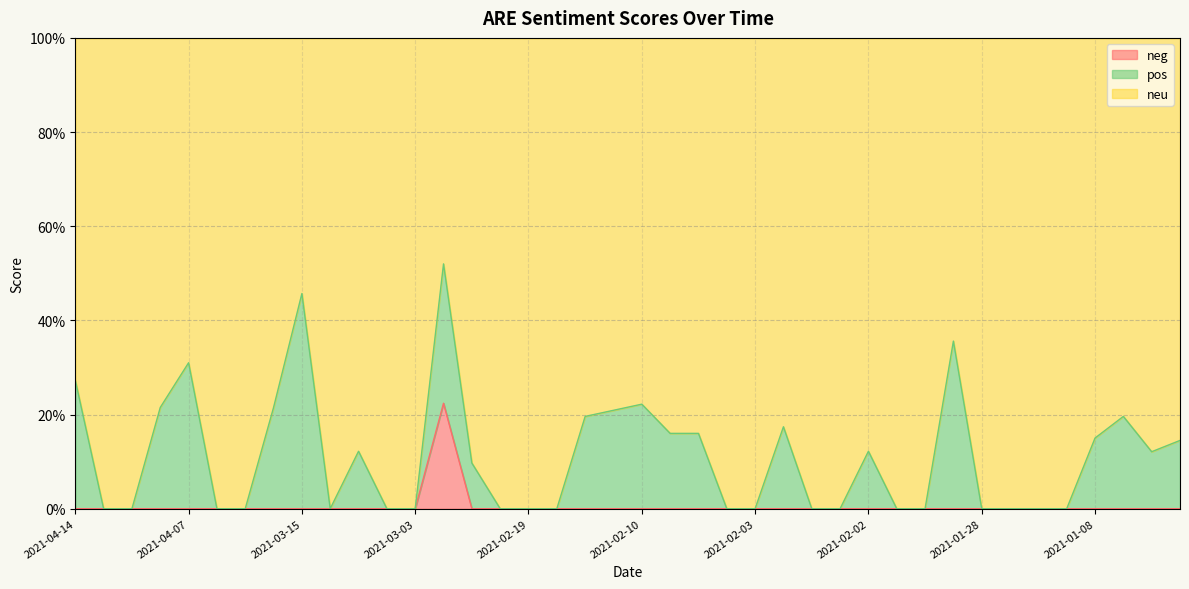

What are all the series names shown in the legend?

neg, pos, neu